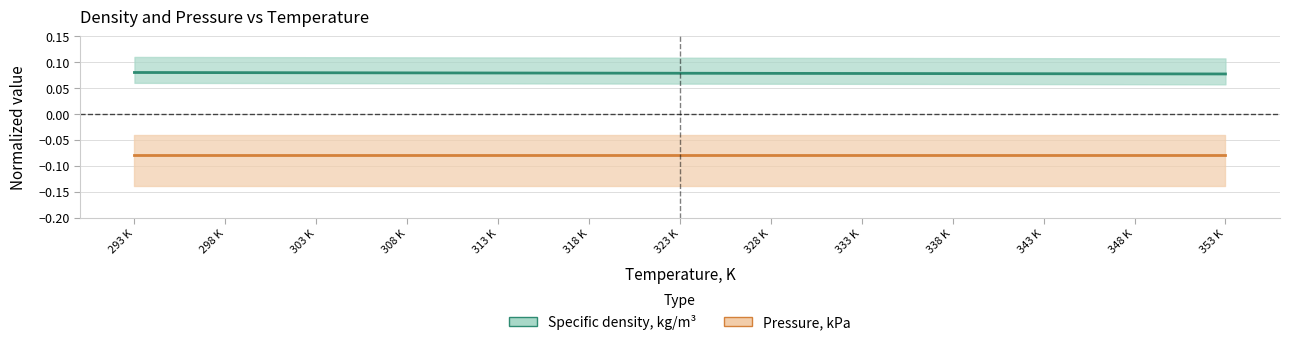

What is the spread (max minus min) of values at 338 K?

0.2